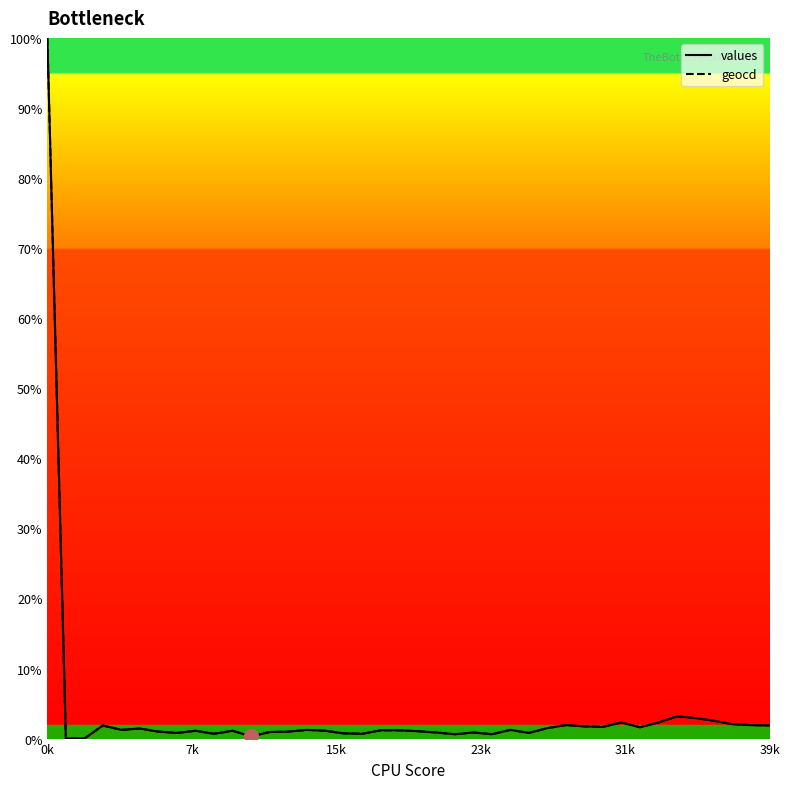

What is the maximum value shown in the chart?

100.0